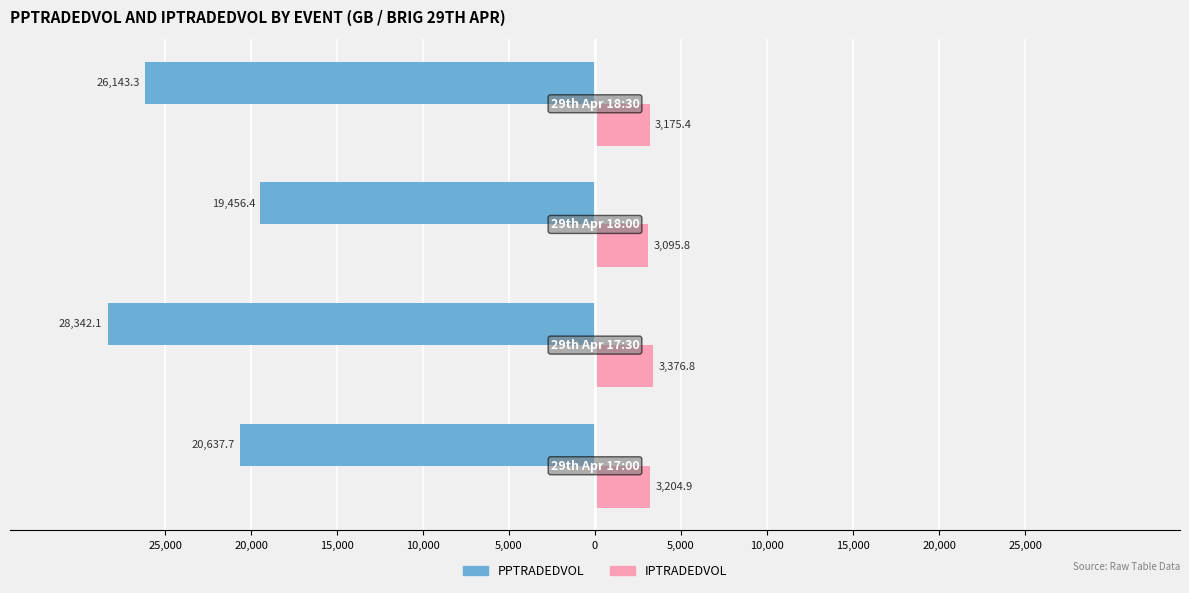

What are all the series names shown in the legend?

PPTRADEDVOL, IPTRADEDVOL